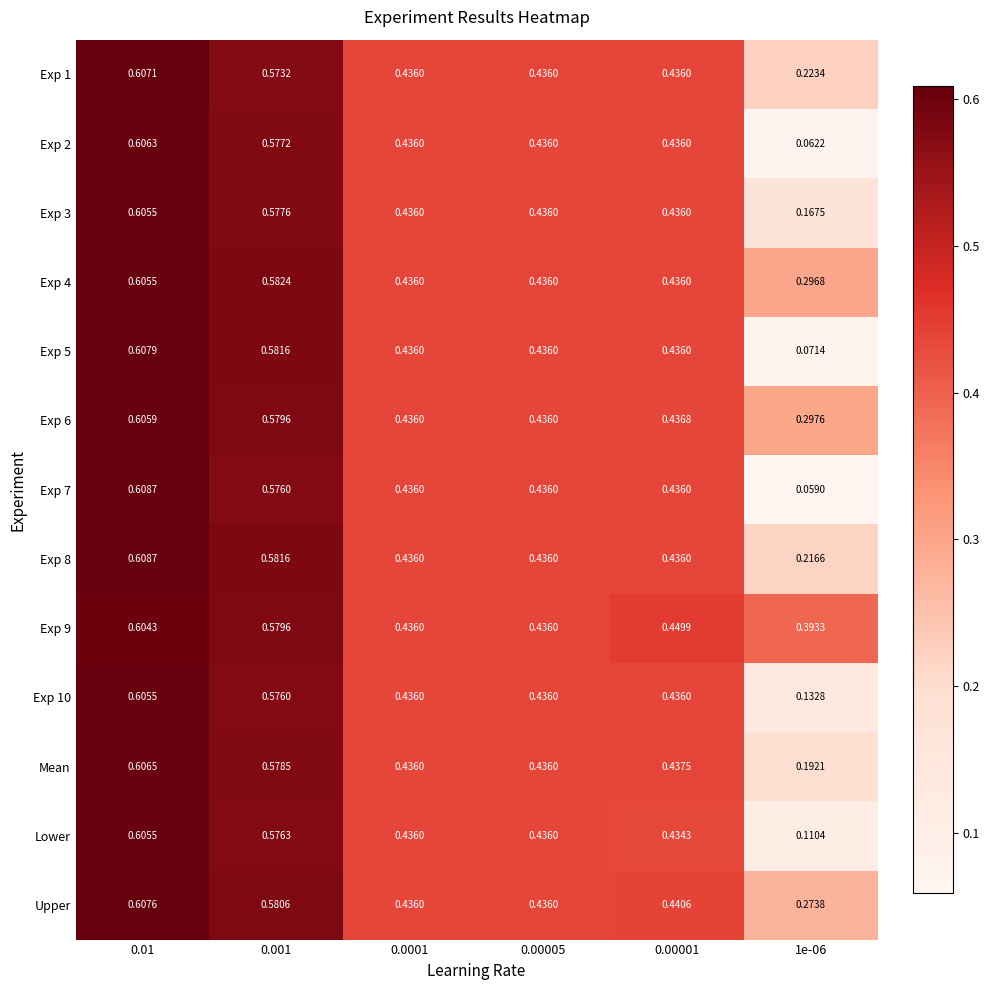

Count the number of data series in this chart.

13